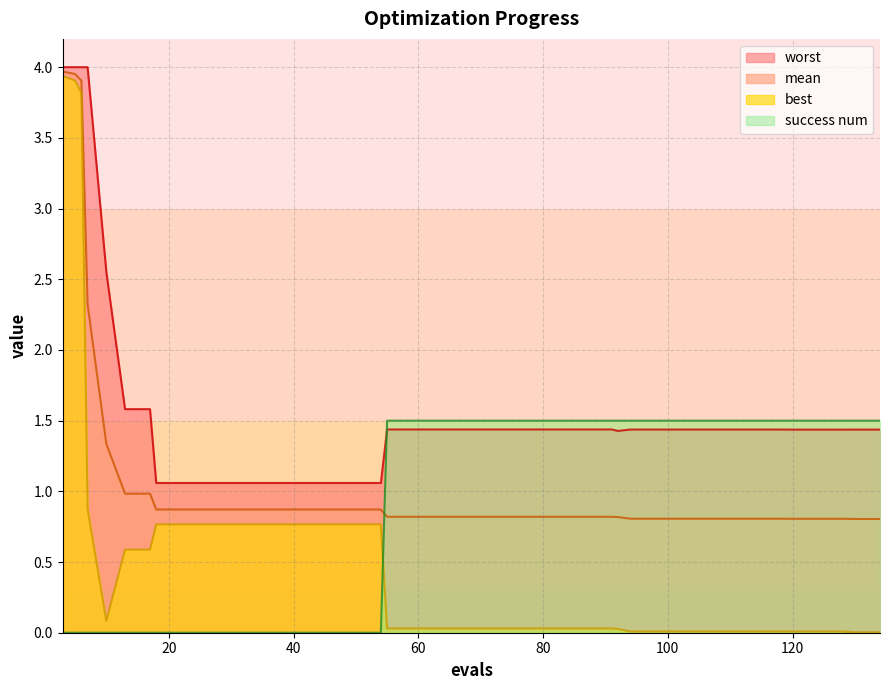

At which category is the sum across all series the highest?

3